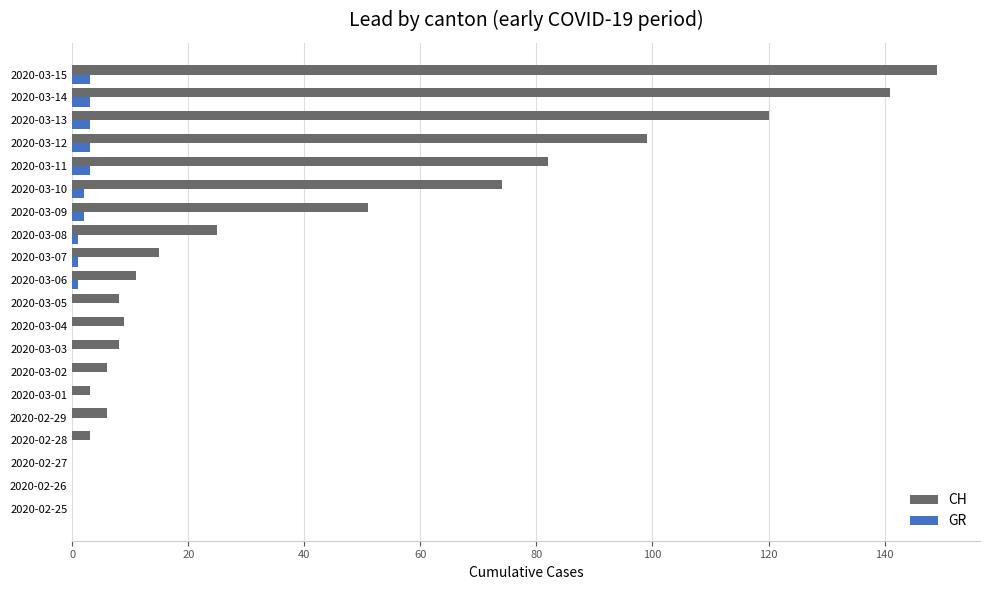

How many categories are shown in the chart?

20